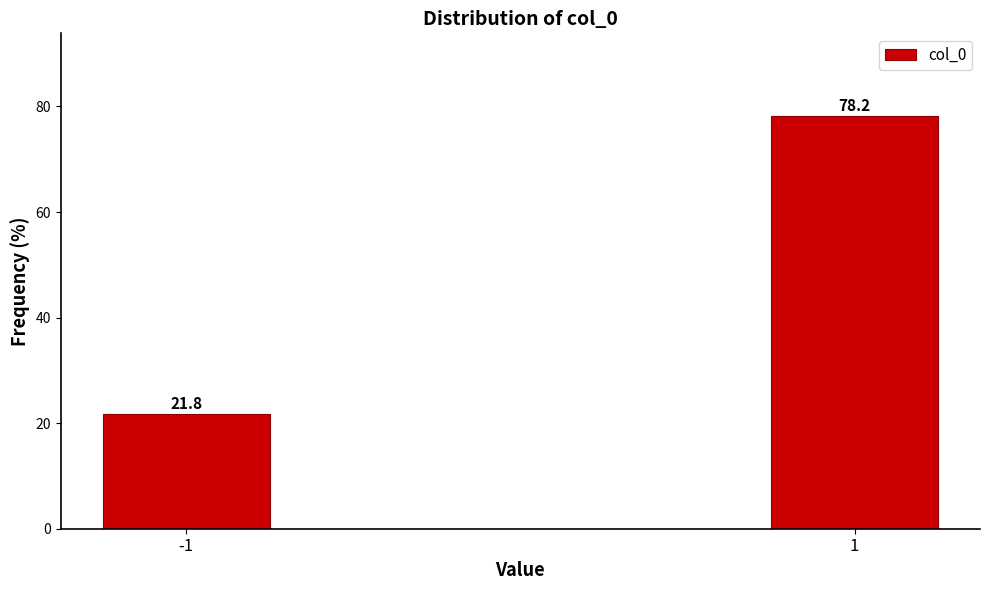

Reading right to left, transcribe all the data shown in this chart.

1=78.2	-1=21.8